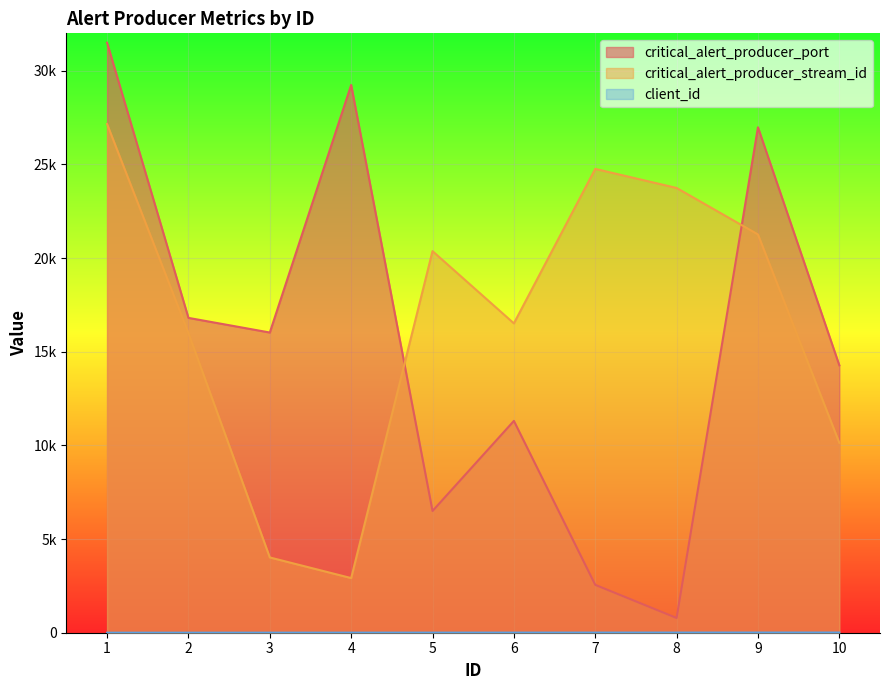

Reading right to left, transcribe all the data shown in this chart.

critical_alert_producer_port: 14277	26984	787	2556	11309	6500	29244	16027	16809	31498
critical_alert_producer_stream_id: 10136	21263	23745	24763	16516	20372	2917	4019	15996	27157
client_id: 10	9	8	7	6	5	4	3	2	1